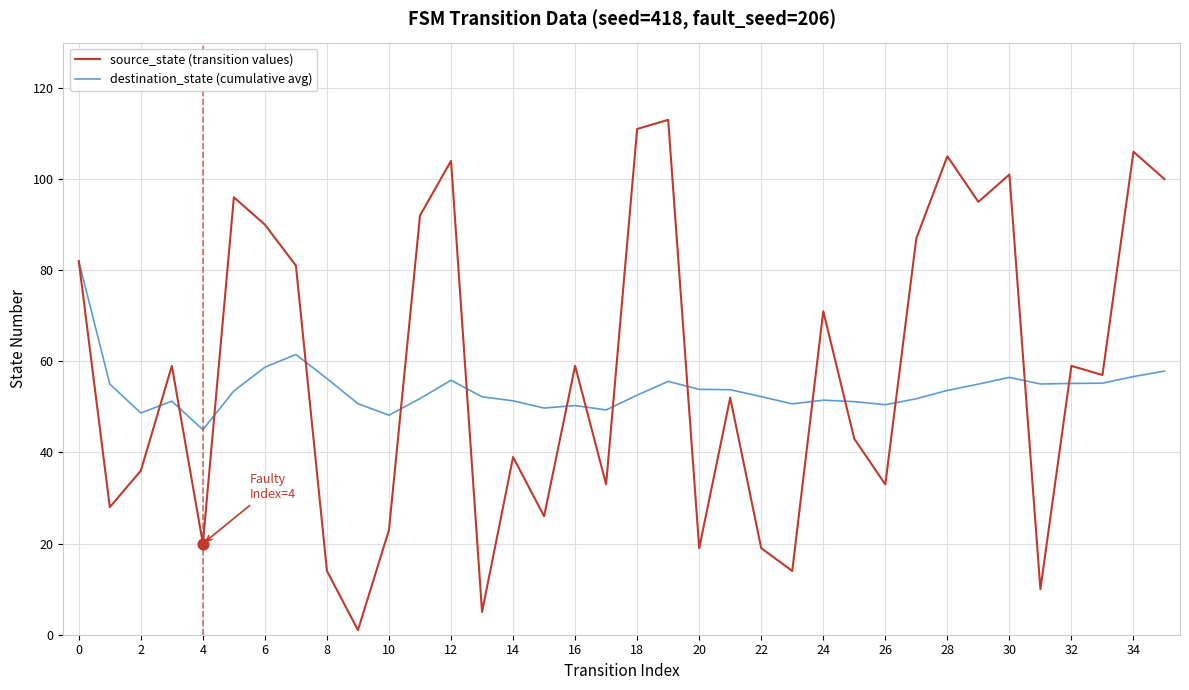

Which series has the widest spread of values?

source_state (transition values)